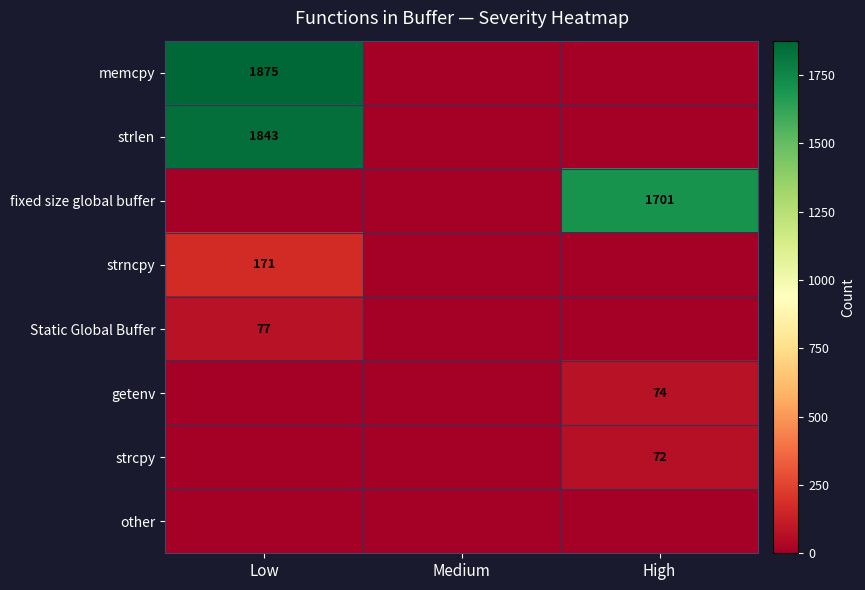

The value of fixed size global buffer at High is 1701. True or false?

True